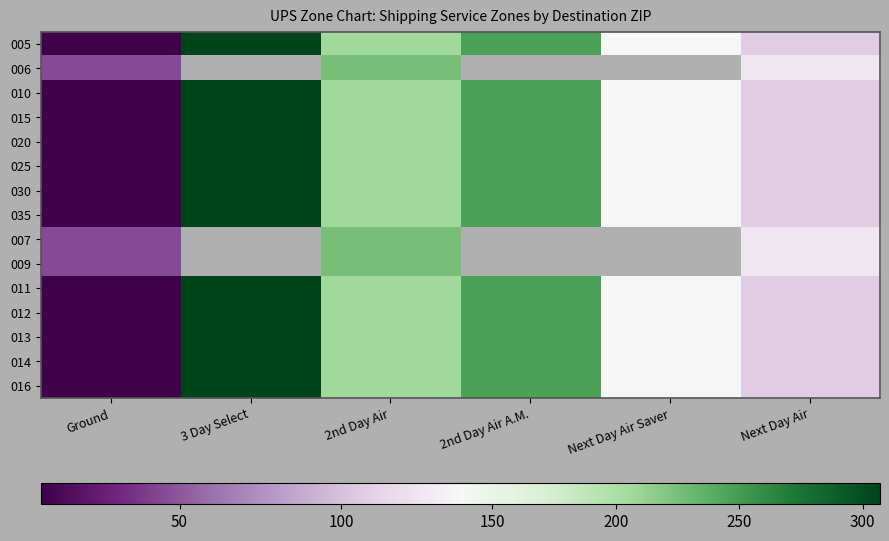

Which category has the lowest value across all series?

Ground